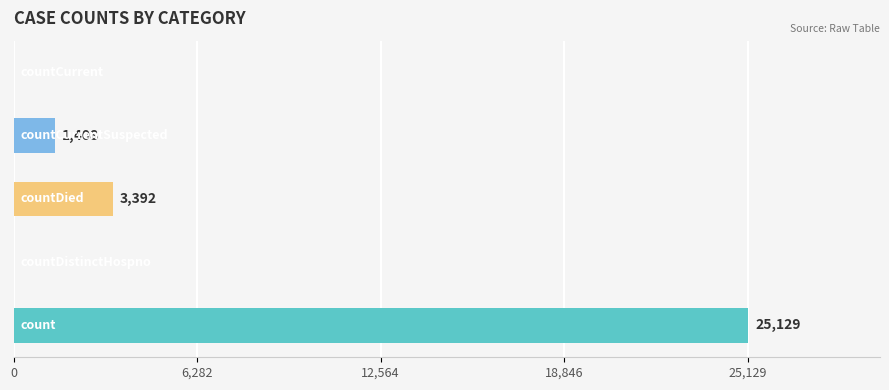

What is the maximum value shown in the chart?

25129